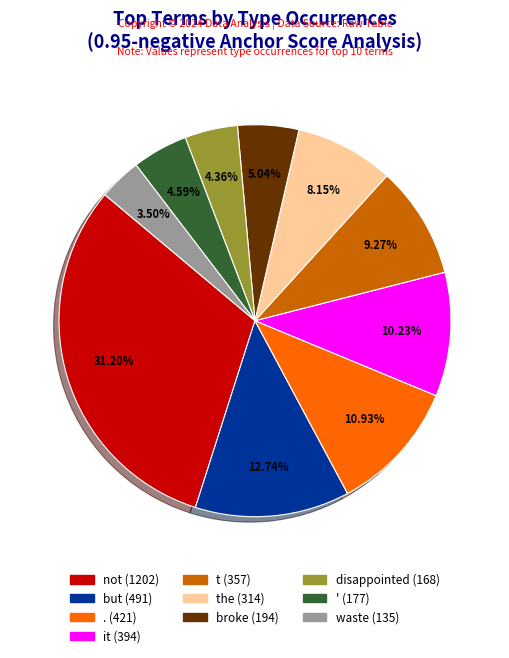

Is there a majority slice in this chart?

No